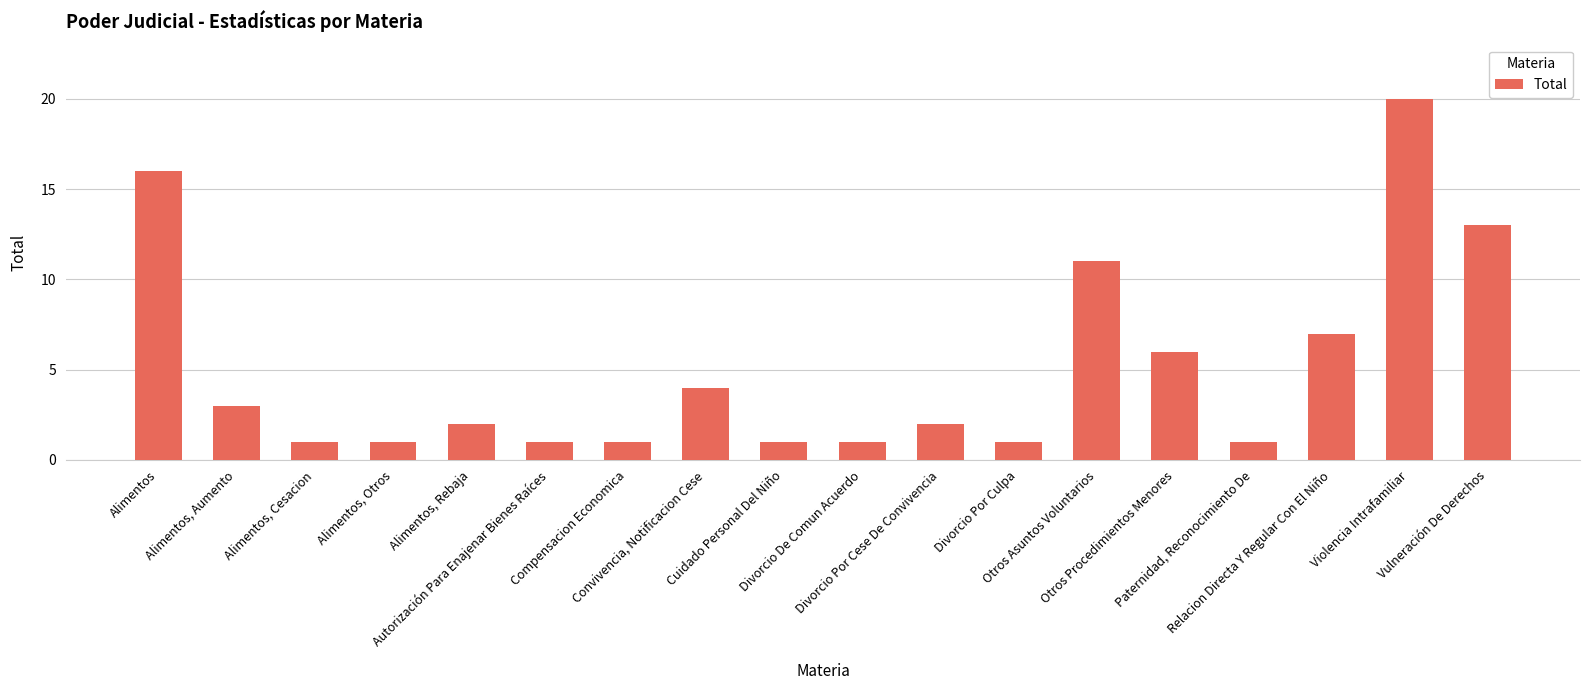

At which category does the chart reach its peak across all series?

Violencia Intrafamiliar